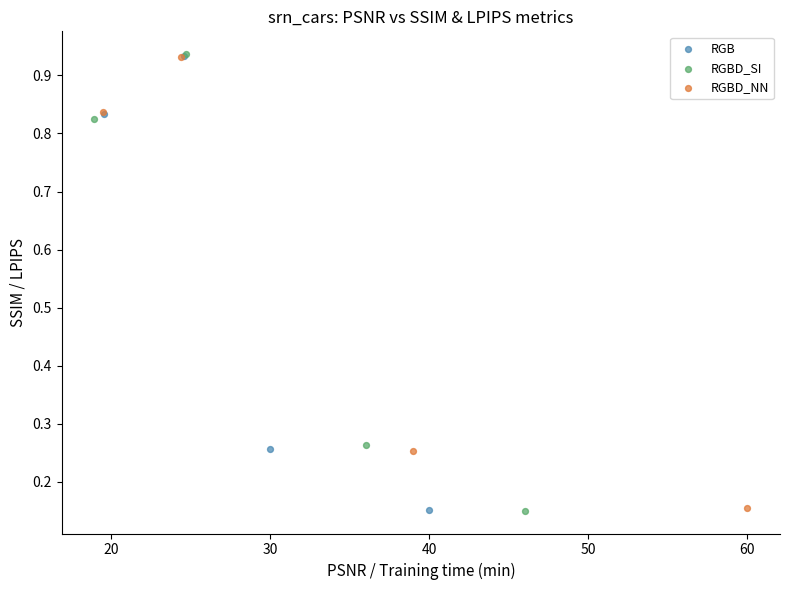

Which series has the largest Y range (max minus min)?

RGBD_SI